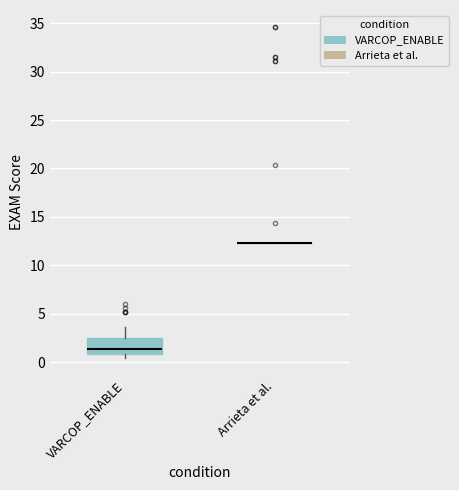

Comparing the boxes themselves (not the whiskers), which one is the tallest?

VARCOP_ENABLE